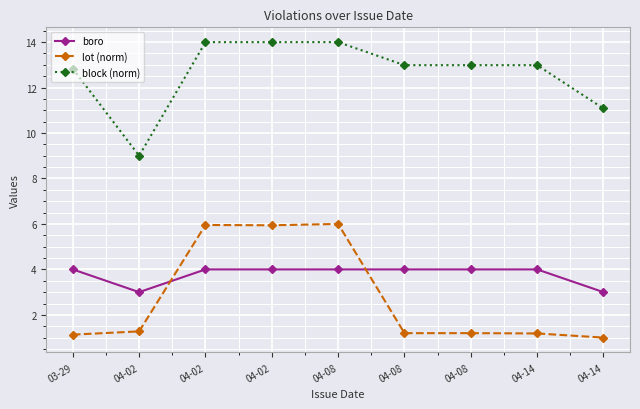

How many lines are shown in the chart?

3